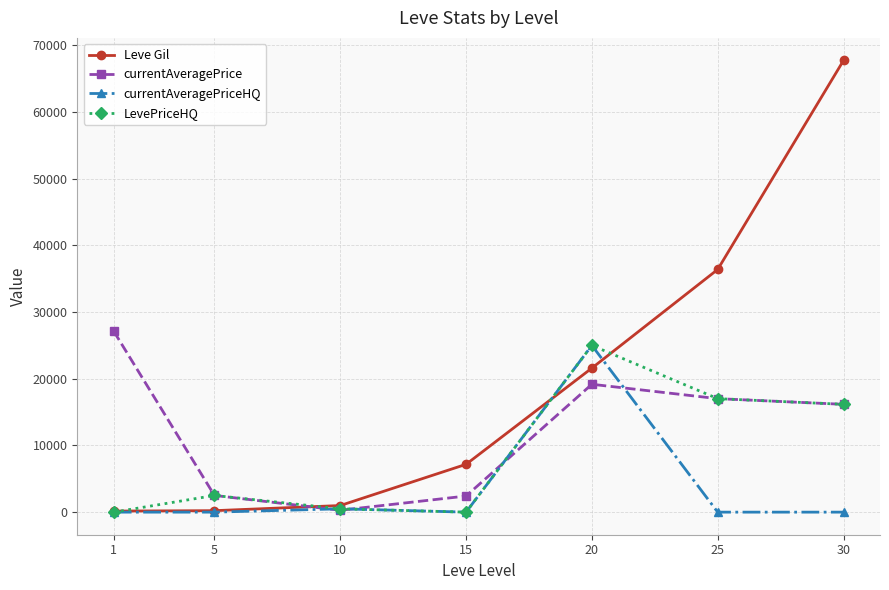

Between 5 and 10, which series saw the biggest shift?

currentAveragePrice